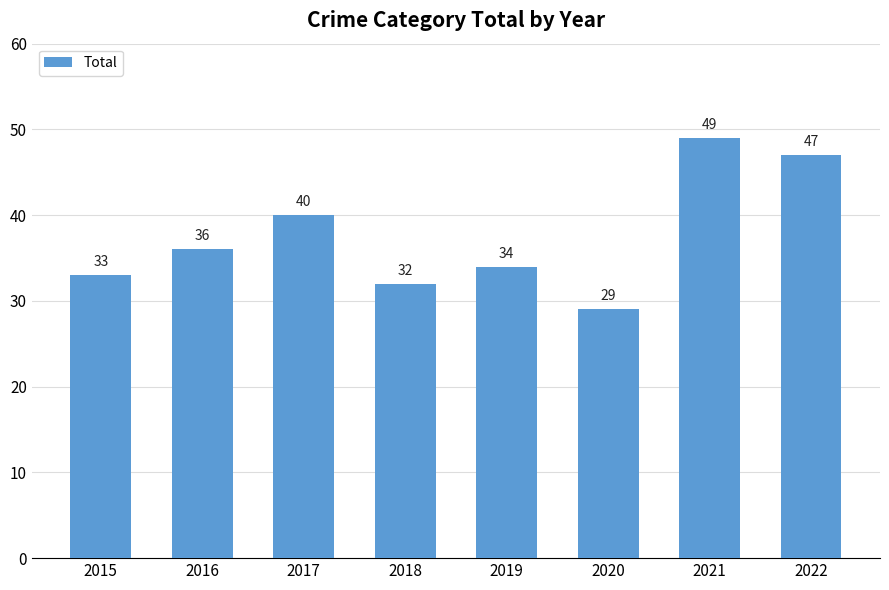

What is the value of the 6th bar from the left?

29